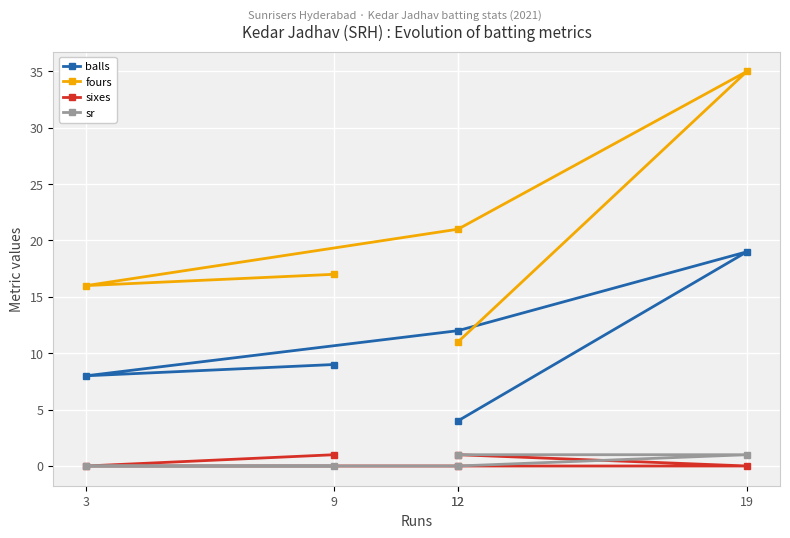

True or false: sixes and balls intersect in this chart.

False